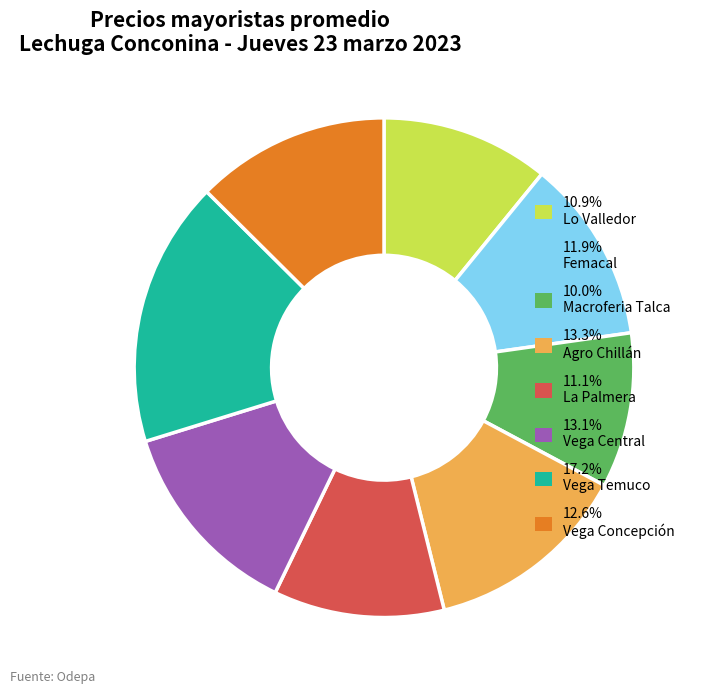

Is there a majority slice in this chart?

No